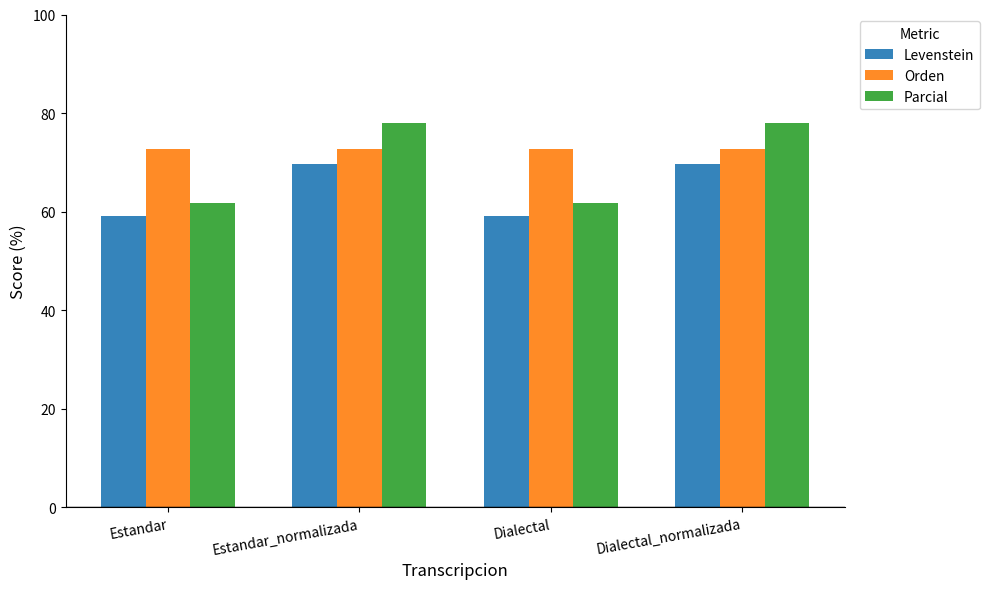

Is it true that Orden equals 72.7 at Dialectal?

True